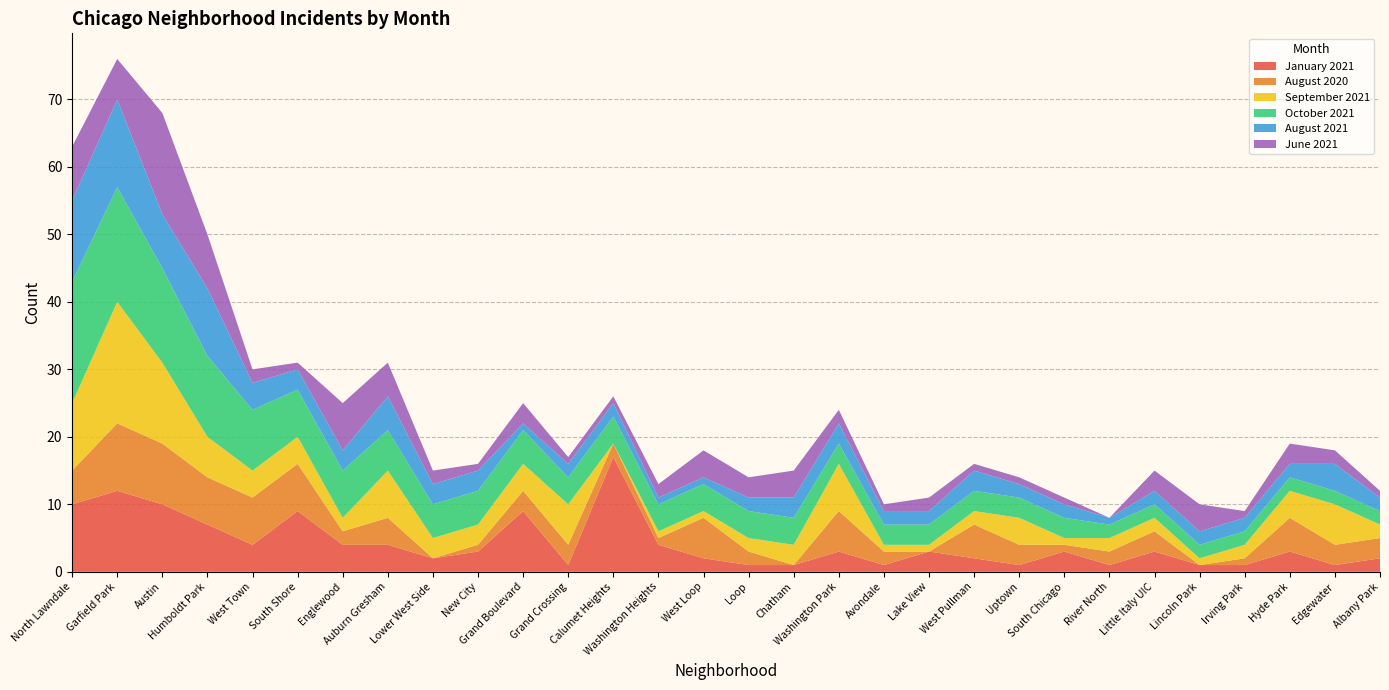

Reading left to right, extract all data points from this chart.

January 2021: 10	12	10	7	4	9	4	4	2	3	9	1	17	4	2	1	1	3	1	3	2	1	3	1	3	1	1	3	1	2
August 2020: 5	10	9	7	7	7	2	4	0	1	3	3	2	1	6	2	0	6	2	0	5	3	1	2	3	0	1	5	3	3
September 2021: 10	18	12	6	4	4	2	7	3	3	4	6	0	1	1	2	3	7	1	1	2	4	1	2	2	1	2	4	6	2
October 2021: 18	17	14	12	9	7	7	6	5	5	5	4	4	4	4	4	4	3	3	3	3	3	3	2	2	2	2	2	2	2
August 2021: 12	13	8	10	4	3	3	5	3	3	1	2	2	1	1	2	3	3	2	2	3	2	2	1	2	2	2	2	4	2
June 2021: 8	6	15	8	2	1	7	5	2	1	3	1	1	2	4	3	4	2	1	2	1	1	1	0	3	4	1	3	2	1